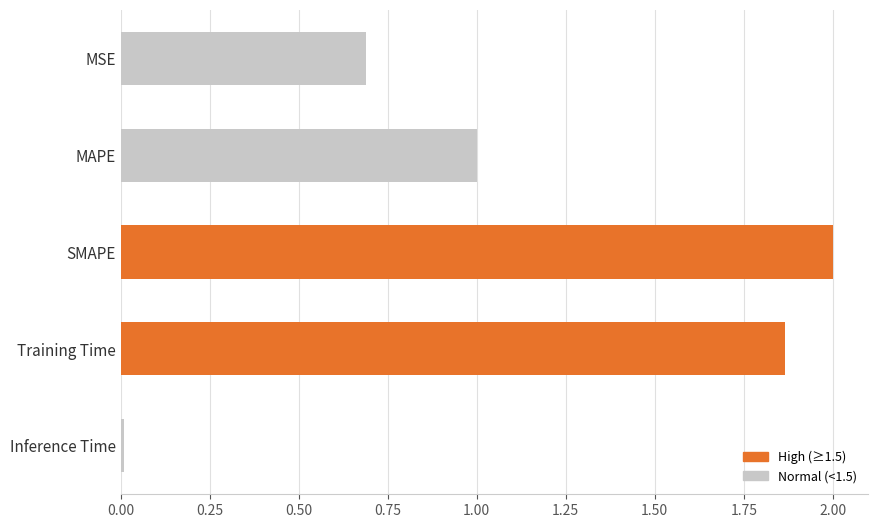

What is the maximum value shown in the chart?

2.0